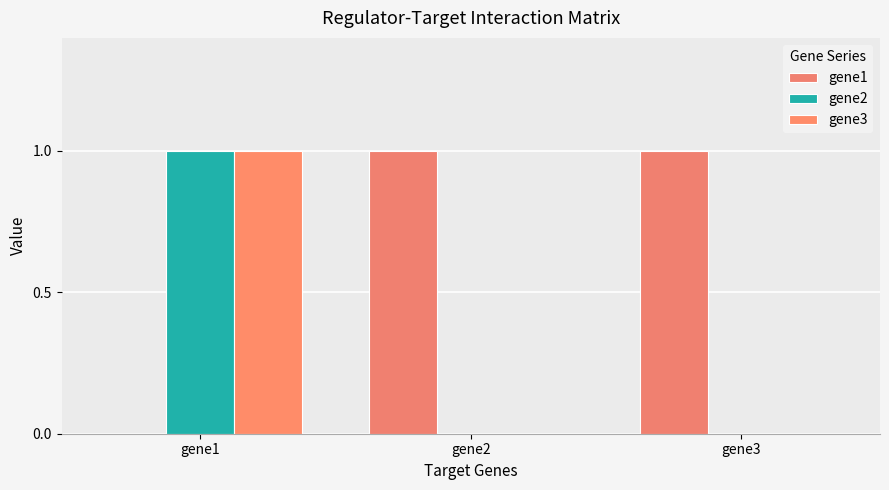

Reading left to right, what are all the values shown in this chart?

gene1: gene1=0	gene2=1	gene3=1
gene2: gene1=1	gene2=0	gene3=0
gene3: gene1=1	gene2=0	gene3=0